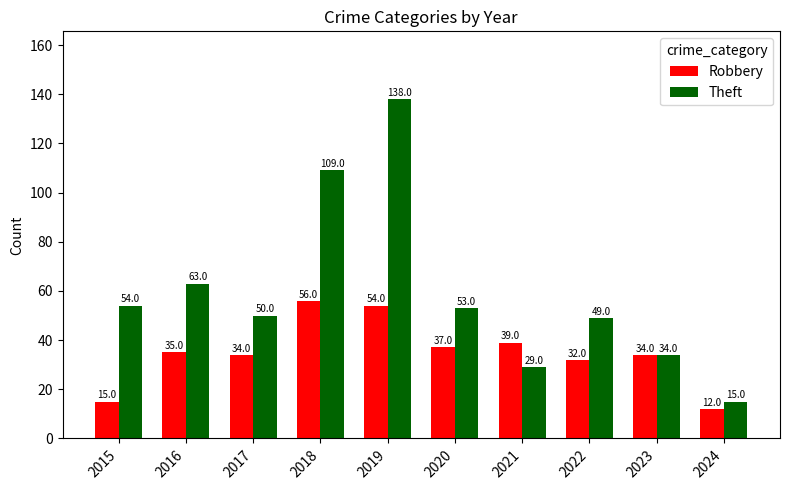

How many data points in Robbery are less than 35?

5